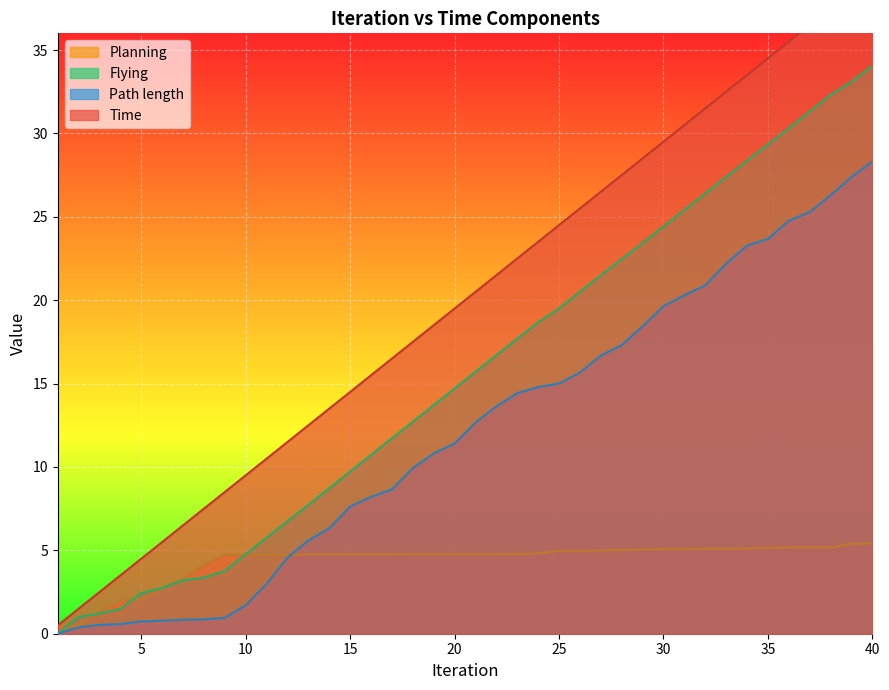

What is the total value across all series at 13?

30.6